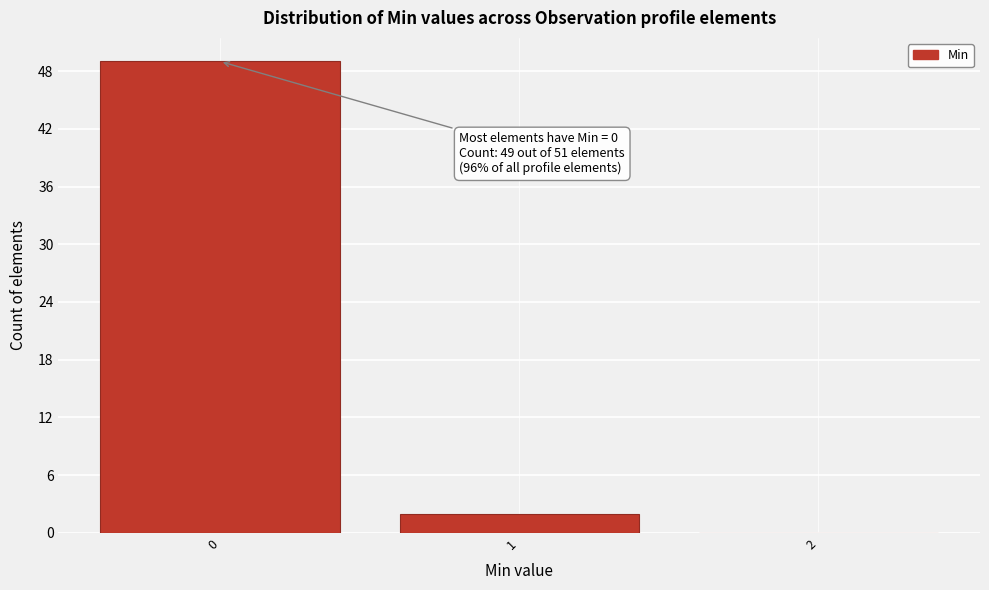

Reading left to right, extract all data points from this chart.

0=49	1=2	2=0